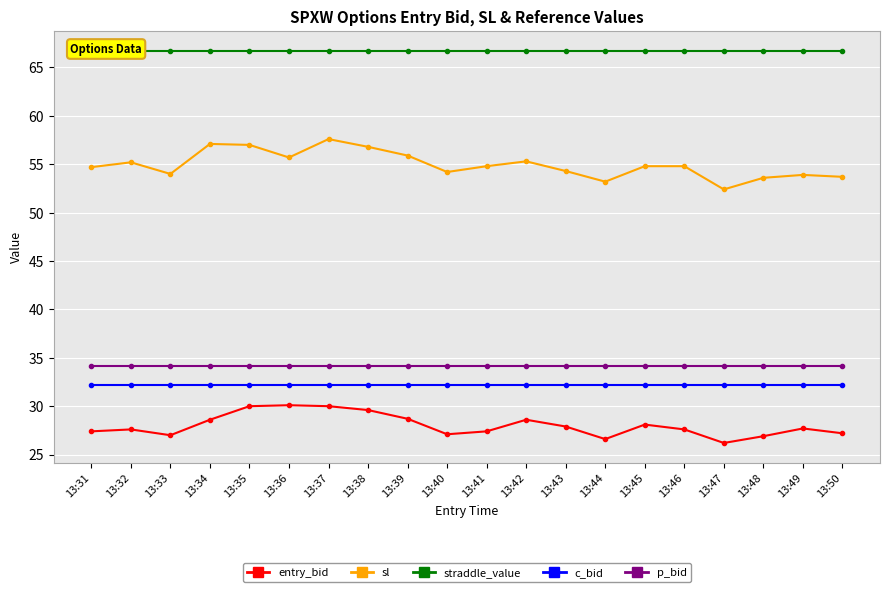

What is the value of the entry_bid point at the 6th from the left?

30.1